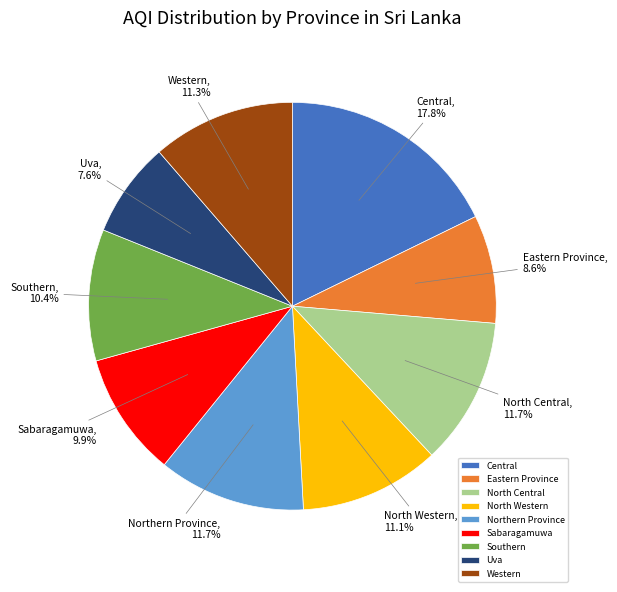

Which slice is the smallest?

Uva